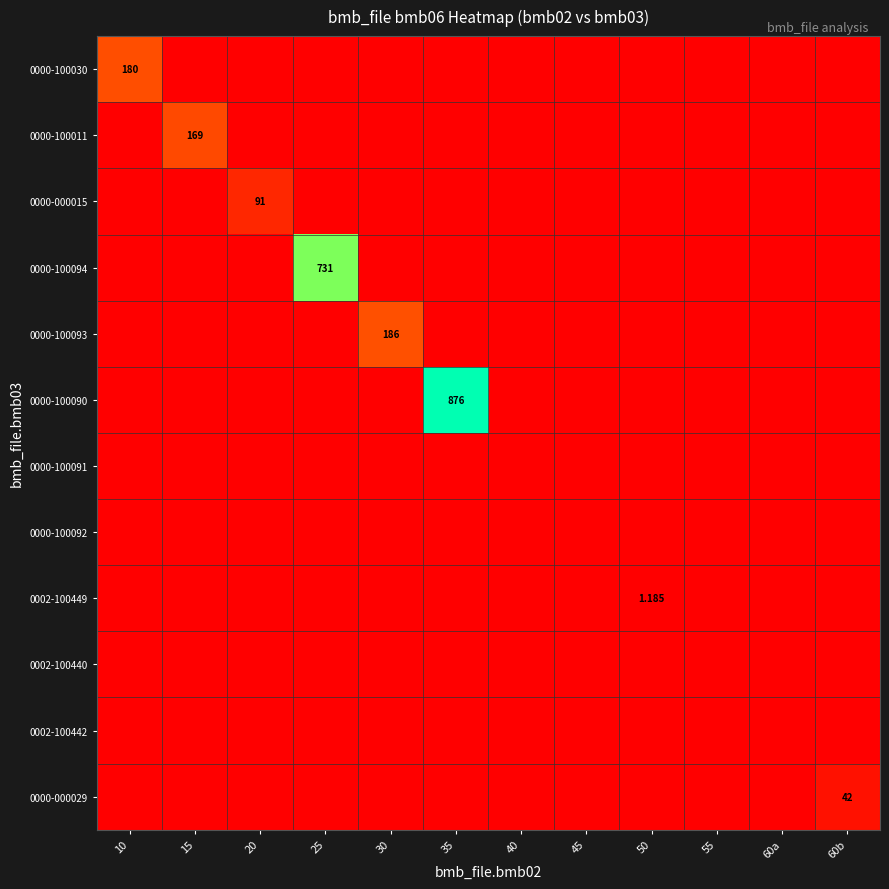

The 0002-100440 series shows 0.0 at 30. True or false?

True